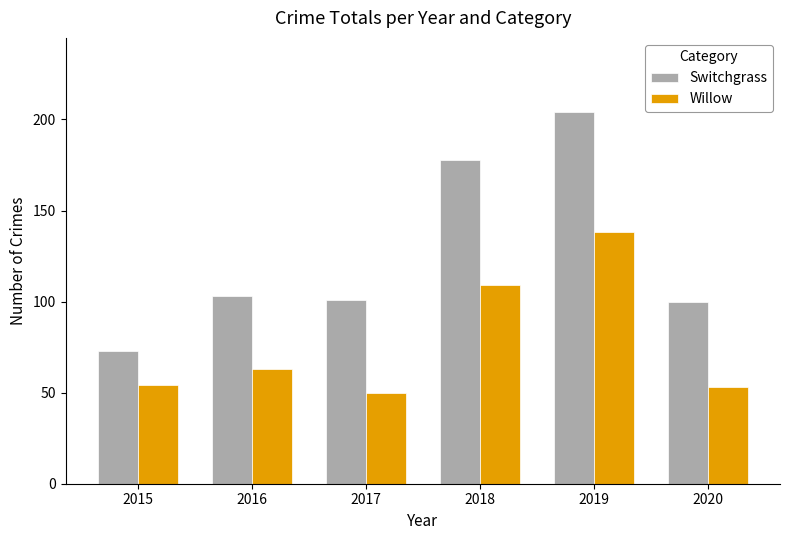

Which category has the highest value across all series?

2019